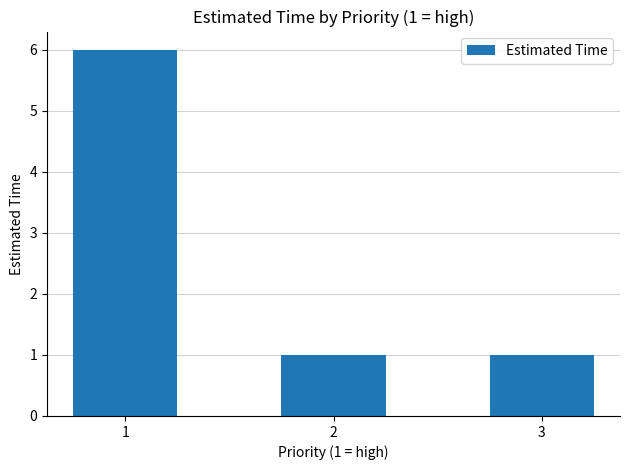

What is the difference between the maximum and minimum values?

5